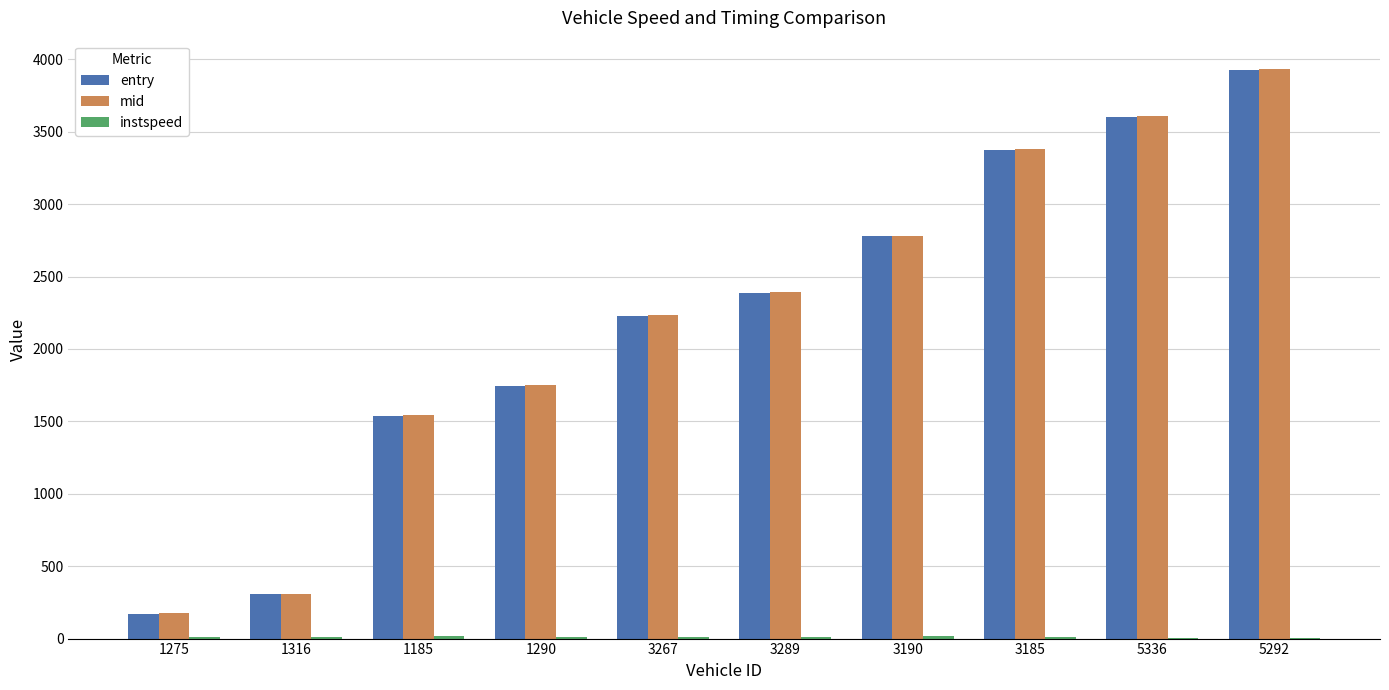

At which category is the sum across all series the highest?

5292